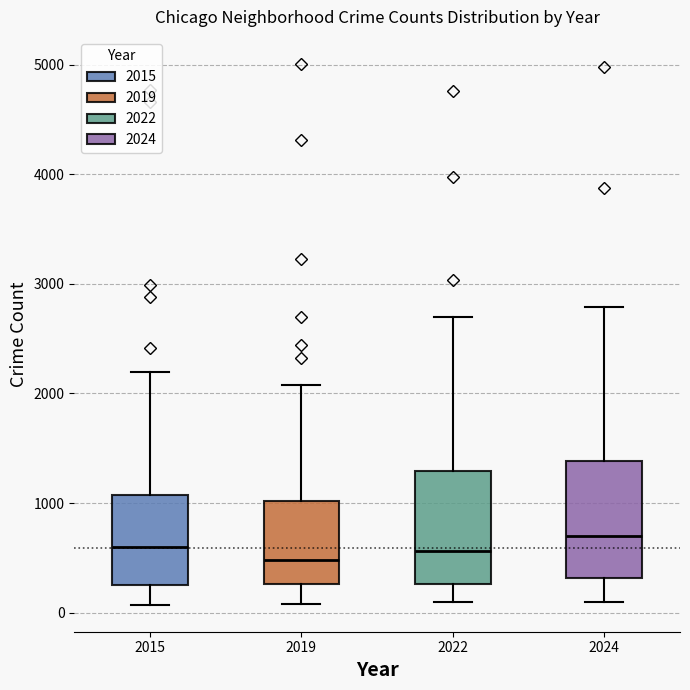

Where is the lower edge of the box at x = 2022 on the y-axis? The values are not printed on the chart, so give them approximately, as read against the axis.

300